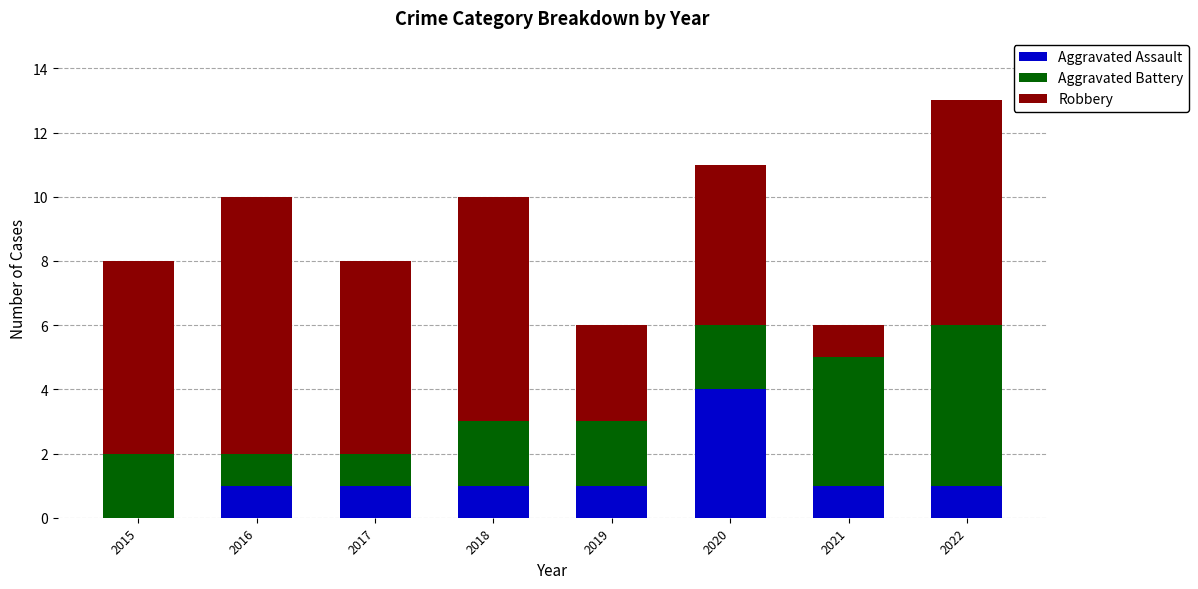

Which category has the highest value in the Aggravated Assault series?

2020